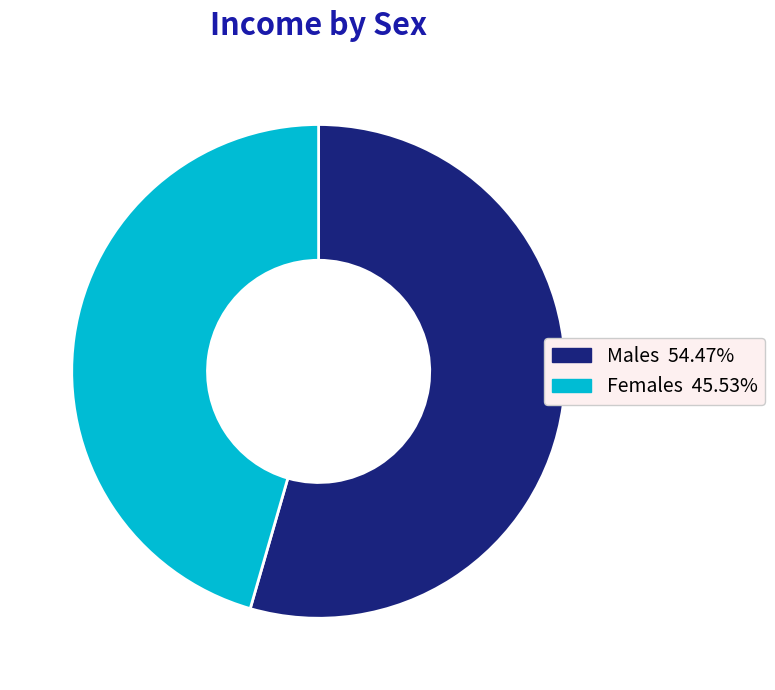

What is the ratio of the value at Females to the value at Males?

0.8